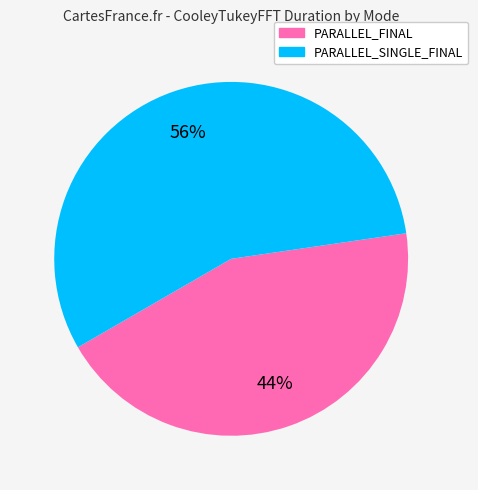

Does any single category account for the majority?

Yes